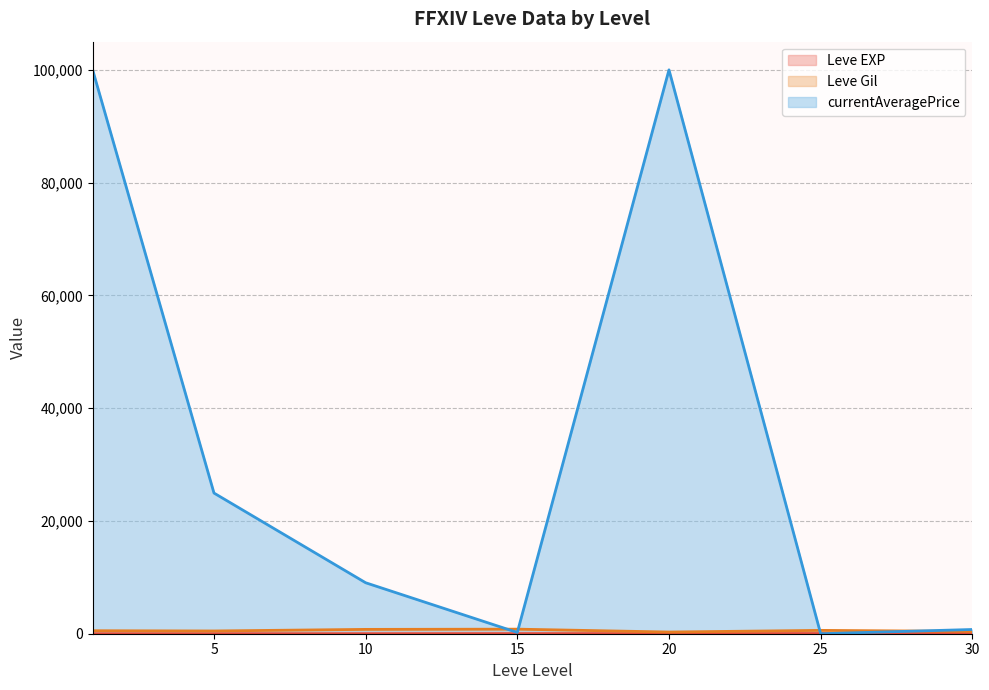

What is the maximum value shown in the chart?

100000.0